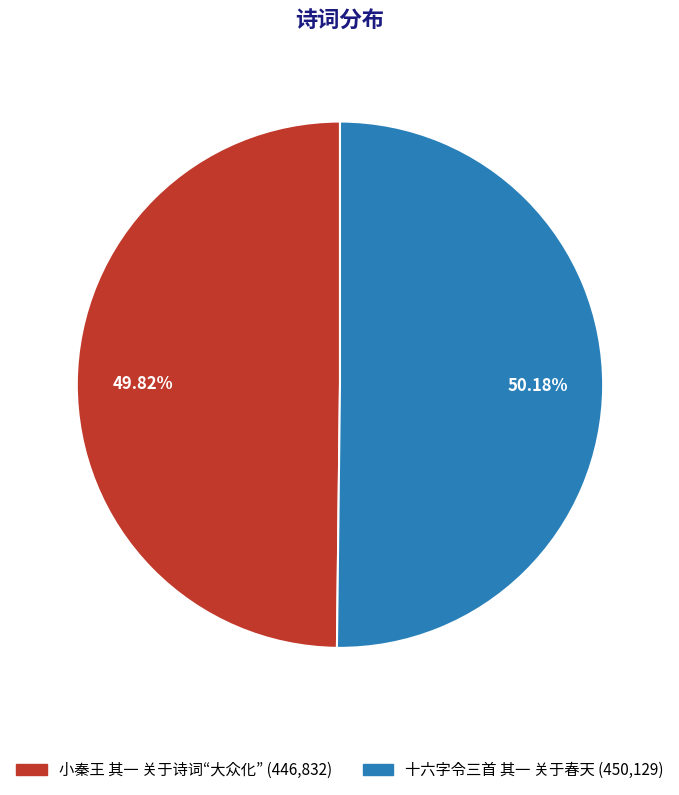

Approximately how many times larger is the value at 小秦王 其一 关于诗词“大众化” compared to 十六字令三首 其一 关于春天?

1.0